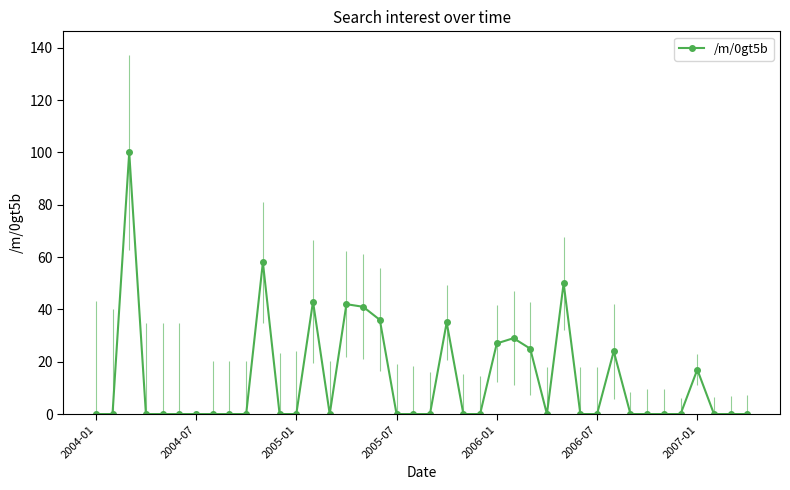

What is the maximum value shown in the chart?

100